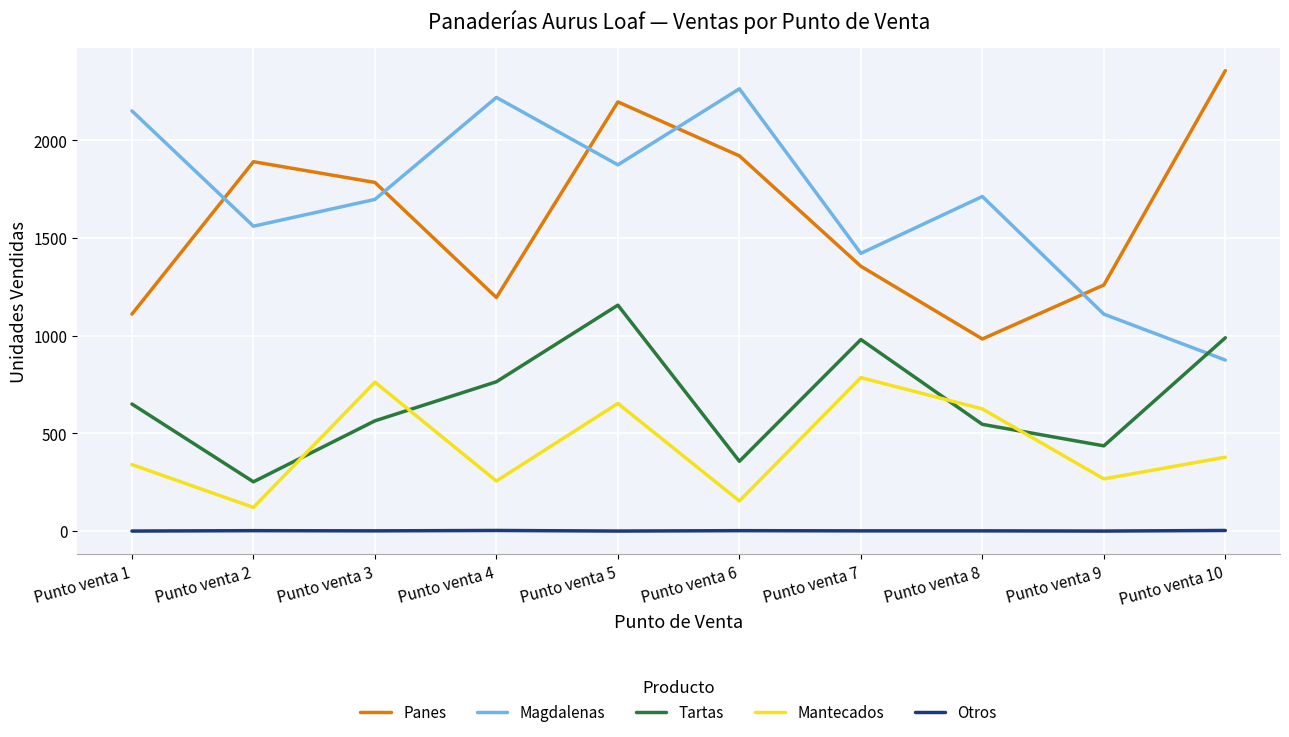

After their last crossing, which series has the higher values: Mantecados or Tartas?

Tartas